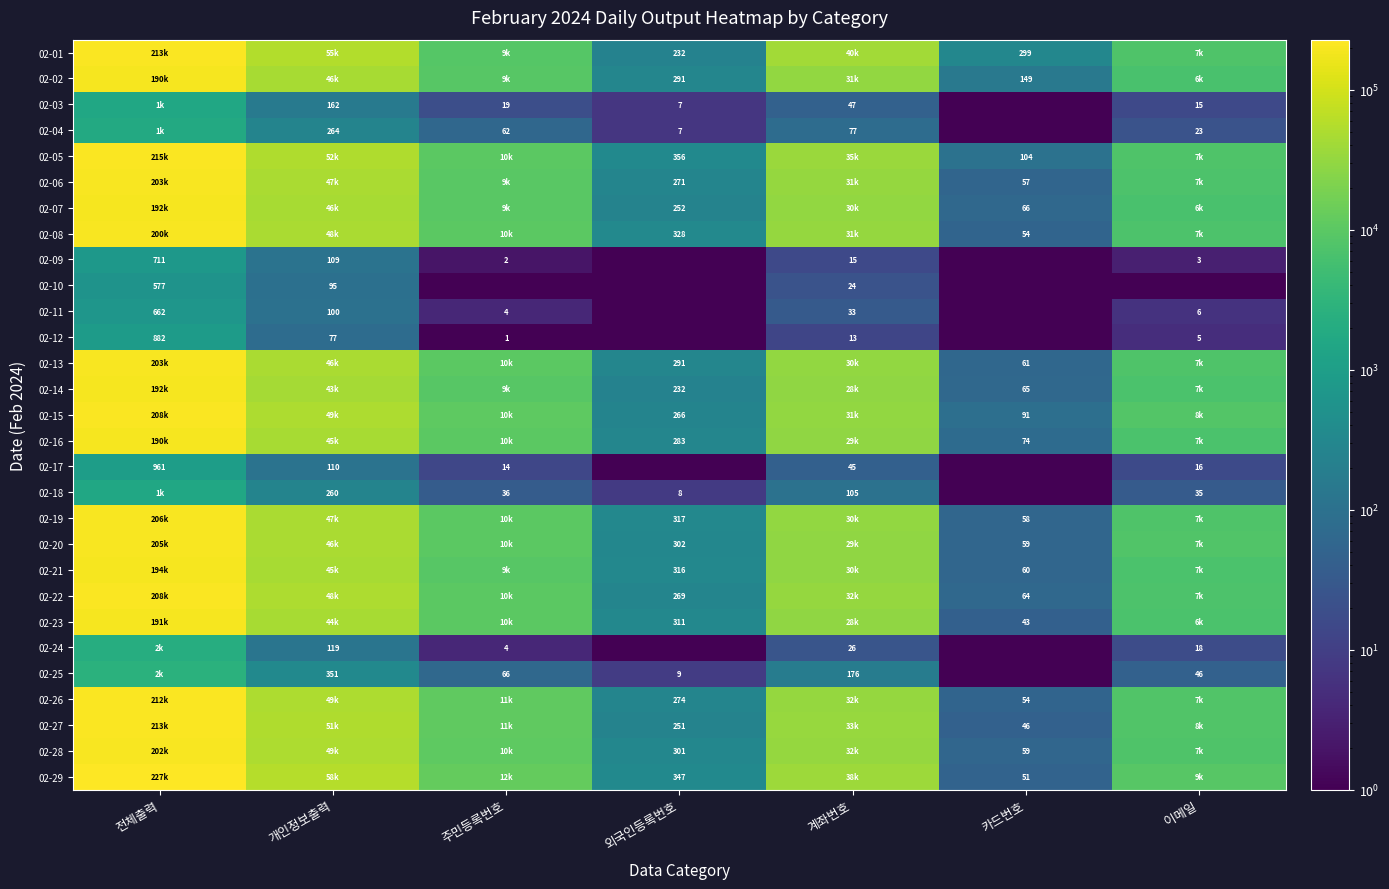

Is the value of 02-09 at 주민등록번호 greater than the value of 02-27 at 외국인등록번호?

No